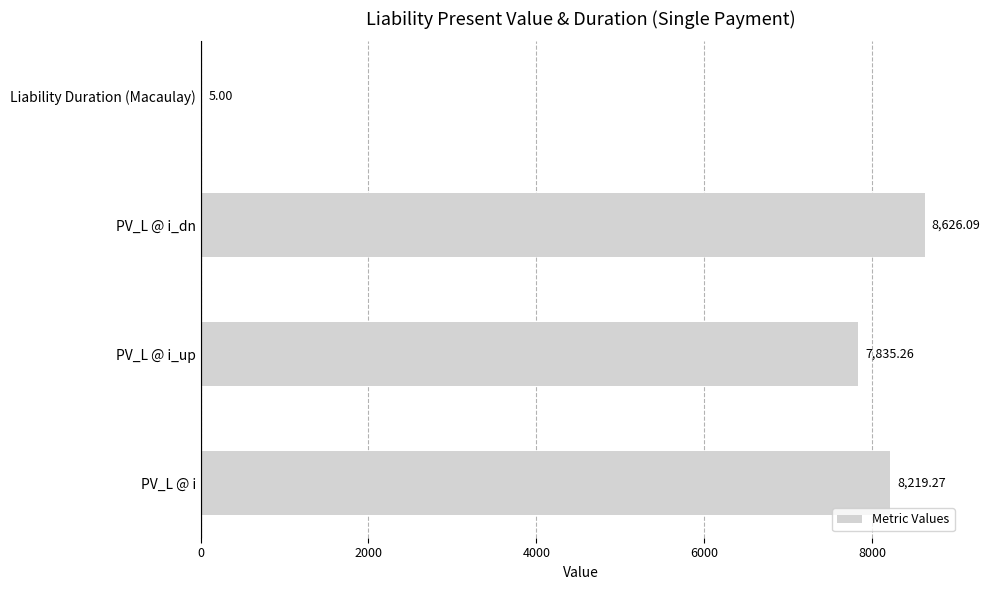

What is the sum of all values?

24685.6